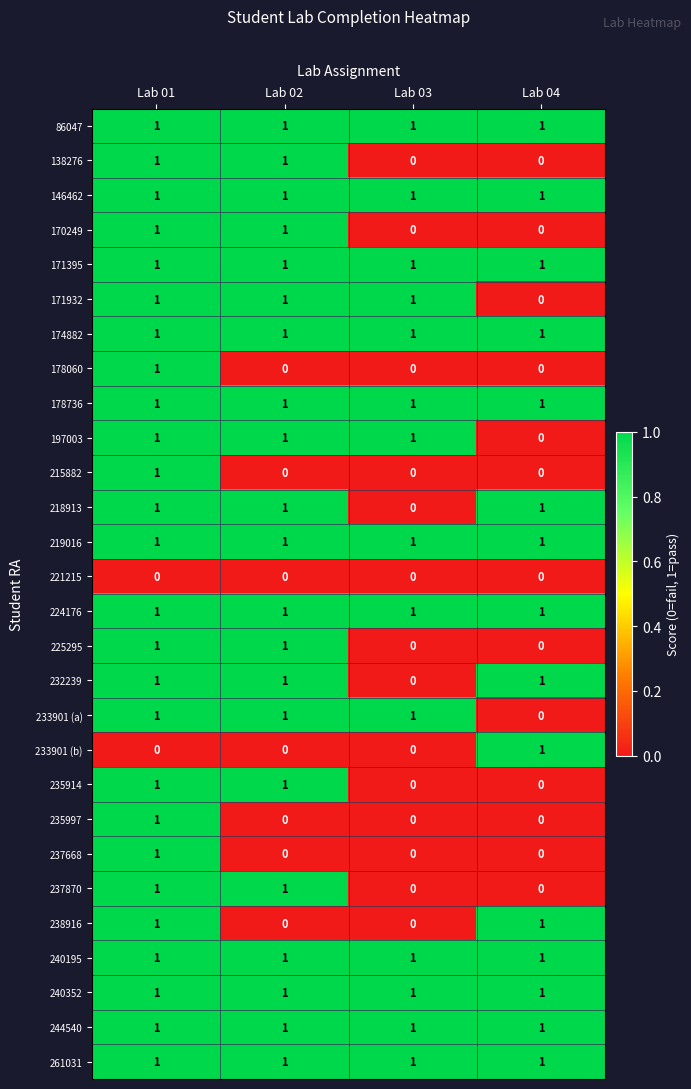

What is the sum of all 218913 values?

3